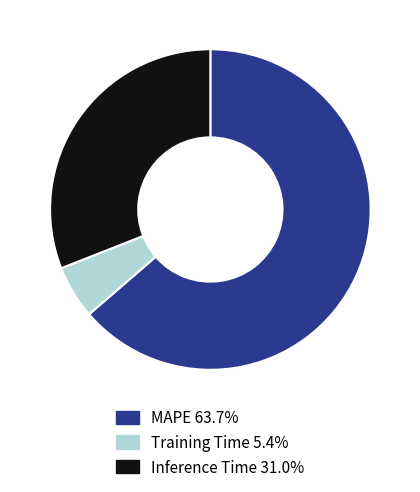

Rank the categories by value from lowest to highest.

Training Time, Inference Time, MAPE